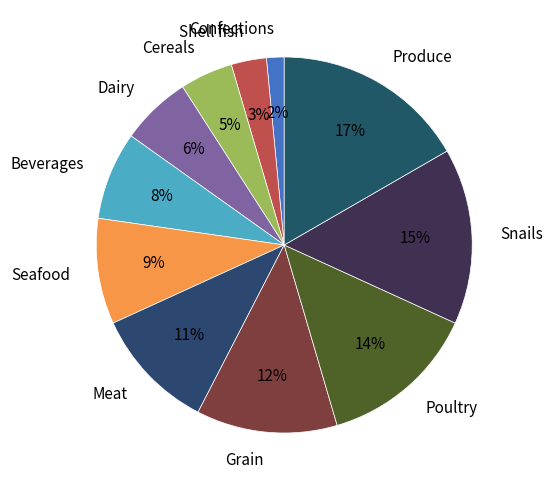

Rank the categories by value from lowest to highest.

Confections, Shell fish, Cereals, Dairy, Beverages, Seafood, Meat, Grain, Poultry, Snails, Produce